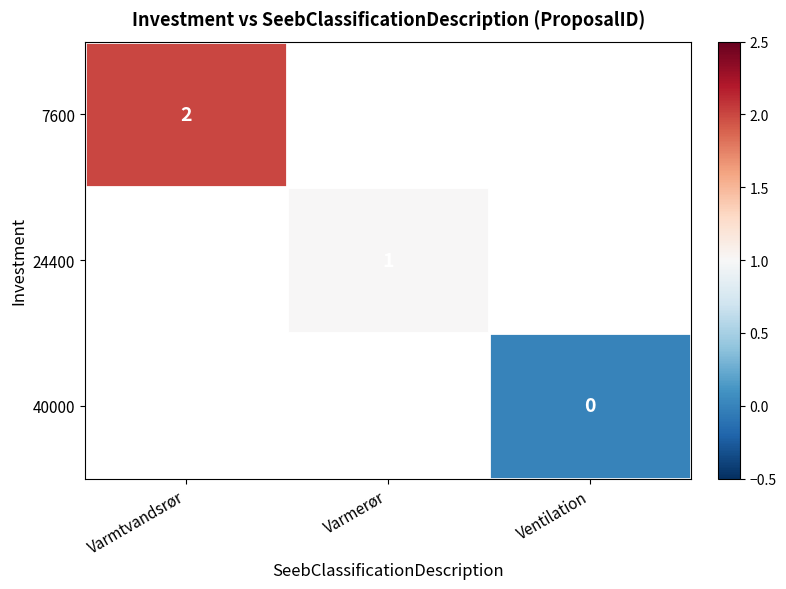

Is it true that 7600 equals 2 at Varmtvandsrør?

True